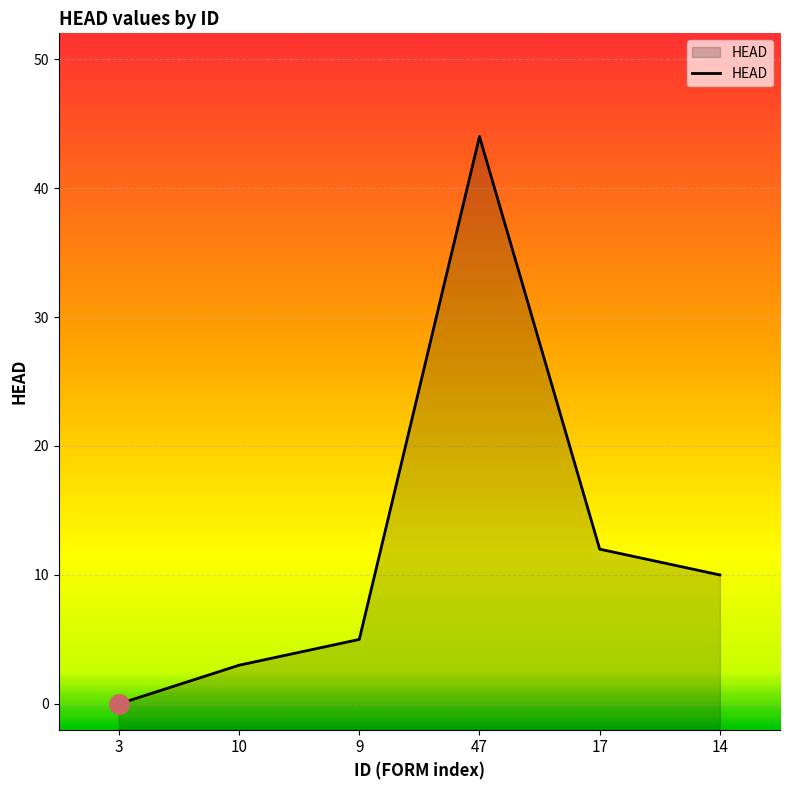

What is the change in value from 10 to 9?

+2